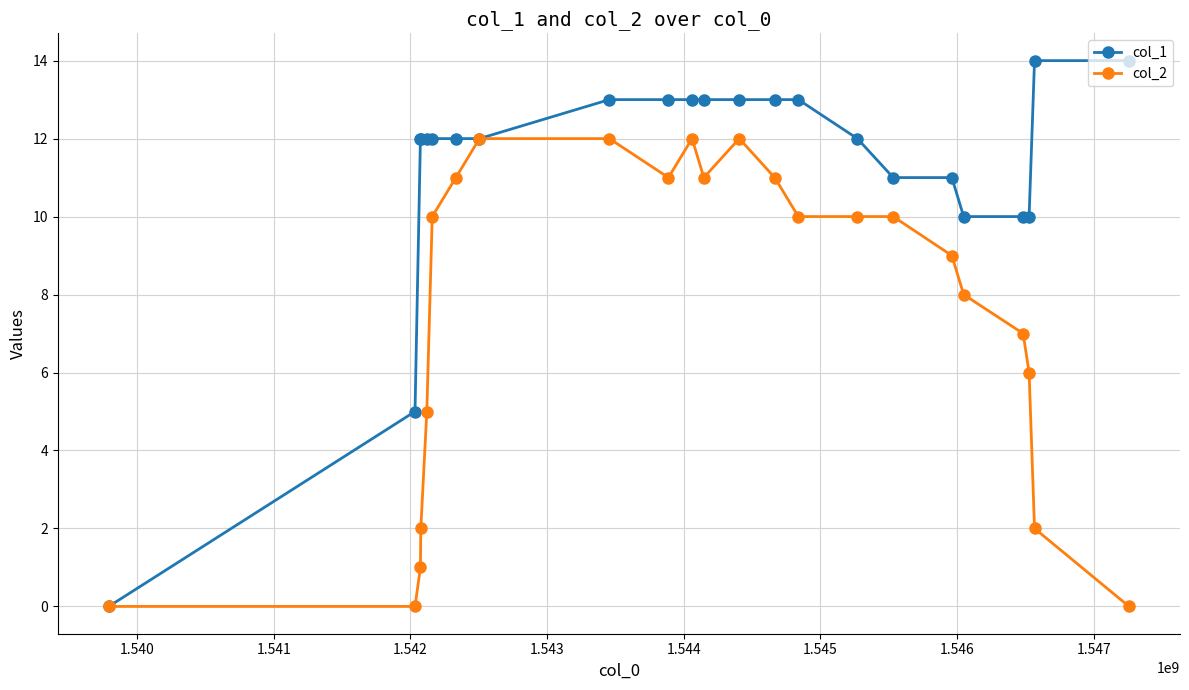

What is the difference between the second highest and second lowest values in the col_2 series?

12